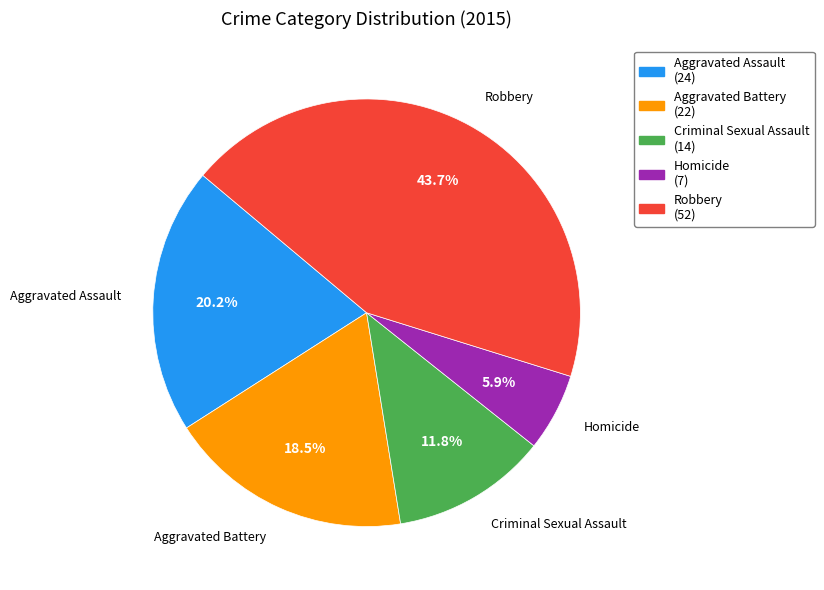

Between Homicide and Criminal Sexual Assault, which is larger?

Criminal Sexual Assault